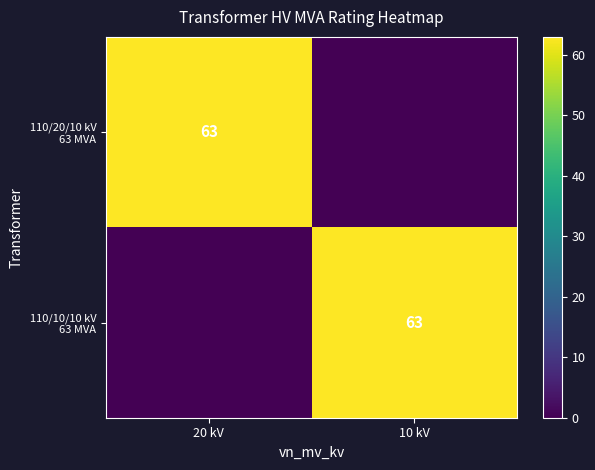

What is the difference between the maximum and minimum values in the 110/10/10 kV 63 MVA series?

63